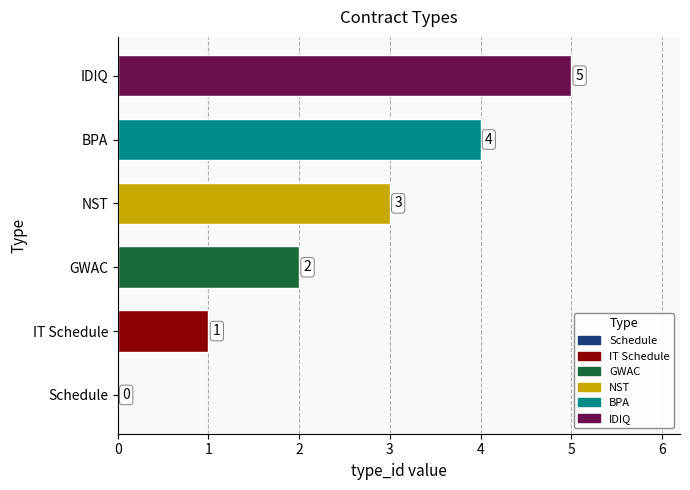

Which label corresponds to the largest value in the chart?

IDIQ